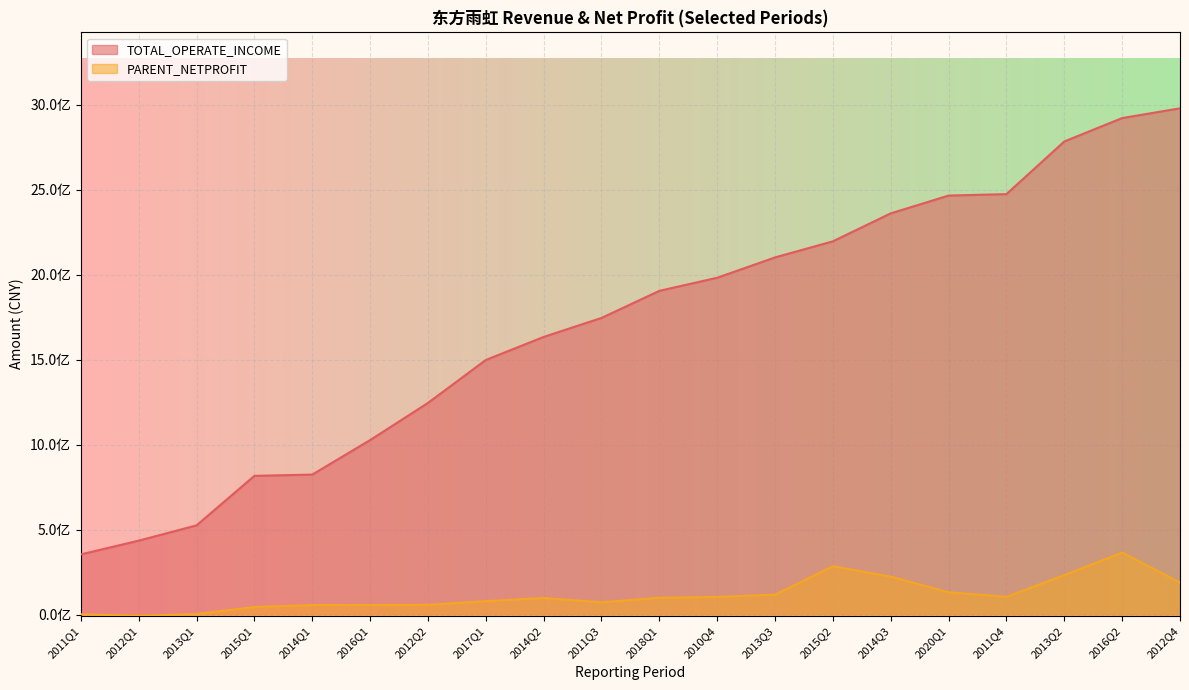

The PARENT_NETPROFIT series shows 131054901.8 at 2020Q1. True or false?

True